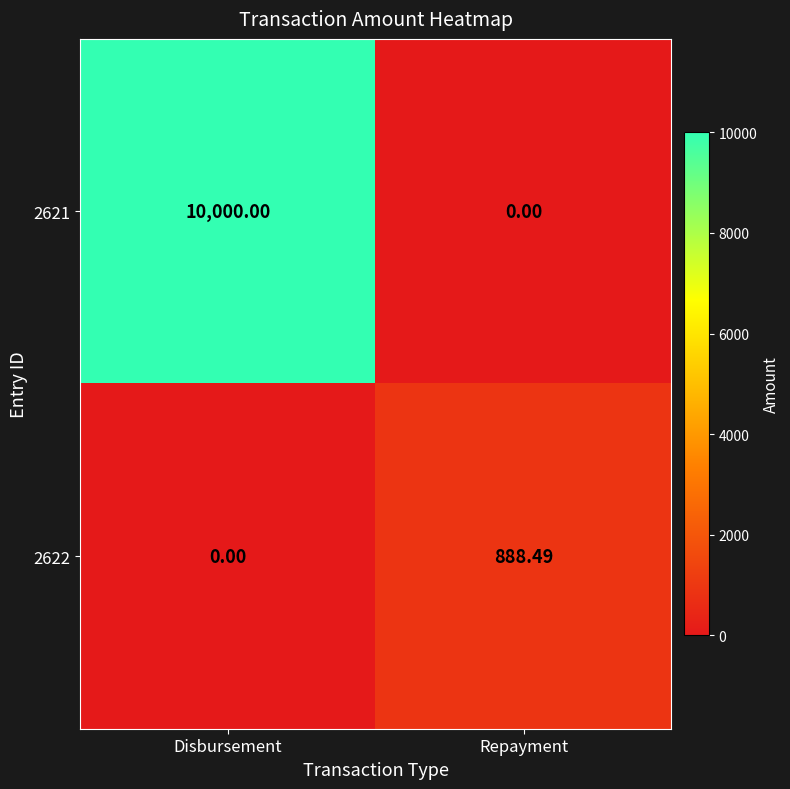

Where is 2622 nearest to the value 444?

Disbursement